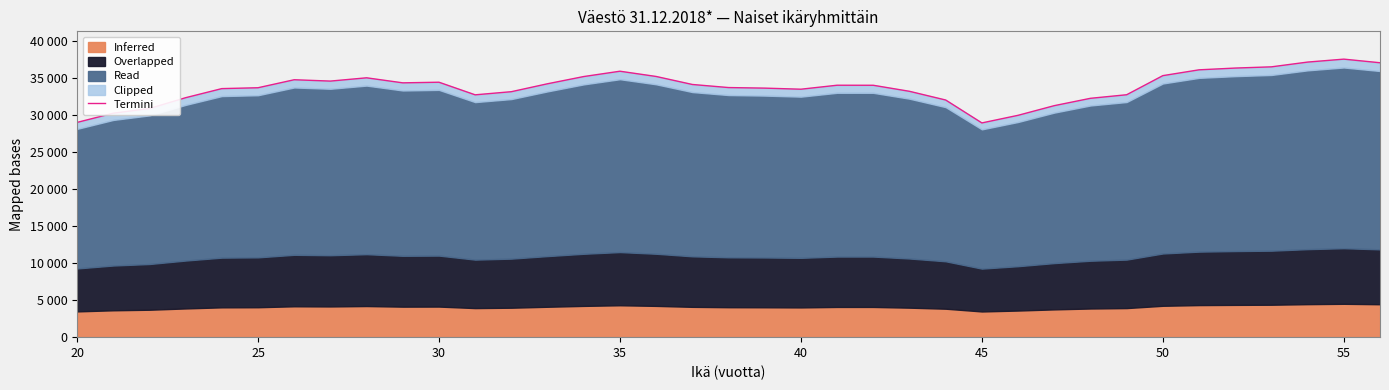

What is the difference between the maximum and second lowest values?

8539